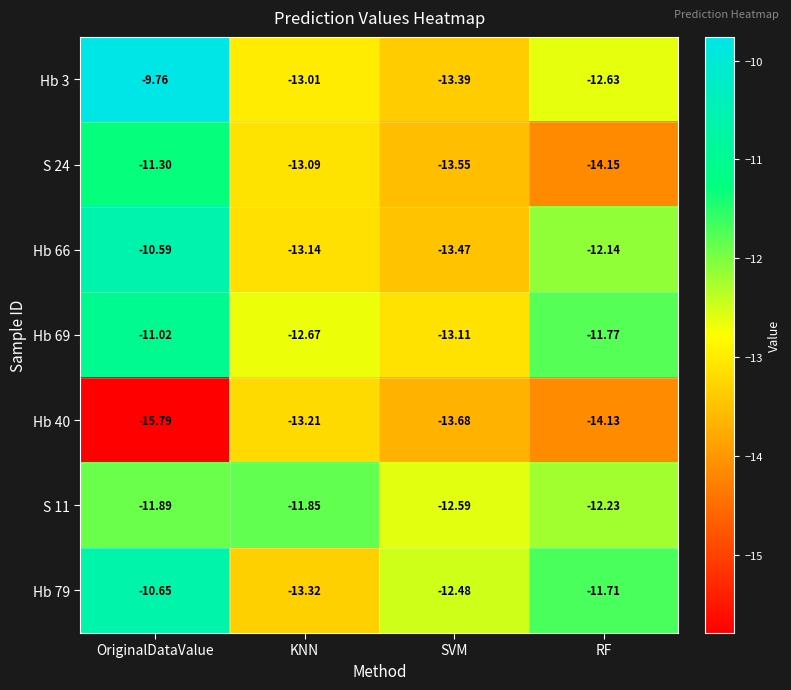

List the labels in order of Hb 79 value, largest first.

OriginalDataValue, RF, SVM, KNN